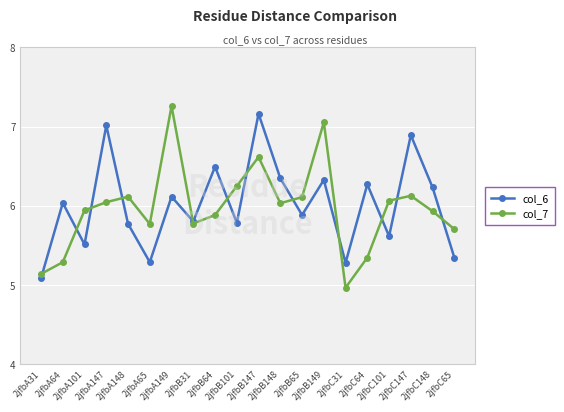

How many lines are shown in the chart?

2